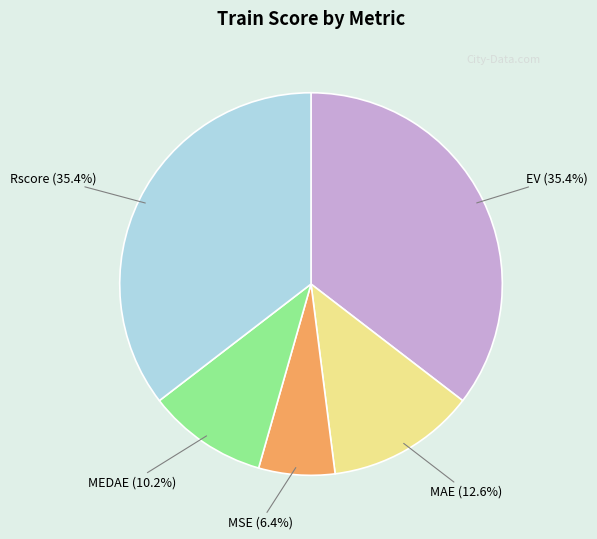

Combined, do MEDAE and MSE account for over 50%?

No